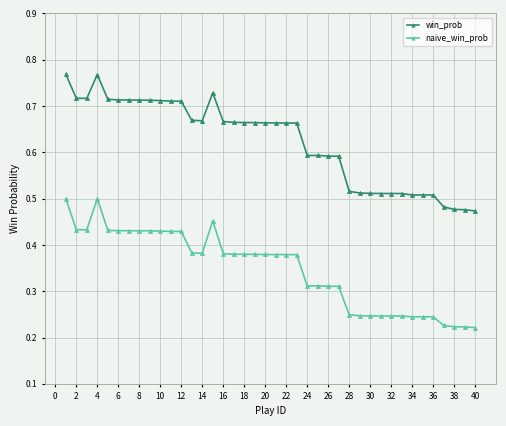

True or false: naive_win_prob has more than 1 points higher than both neighbors.

True